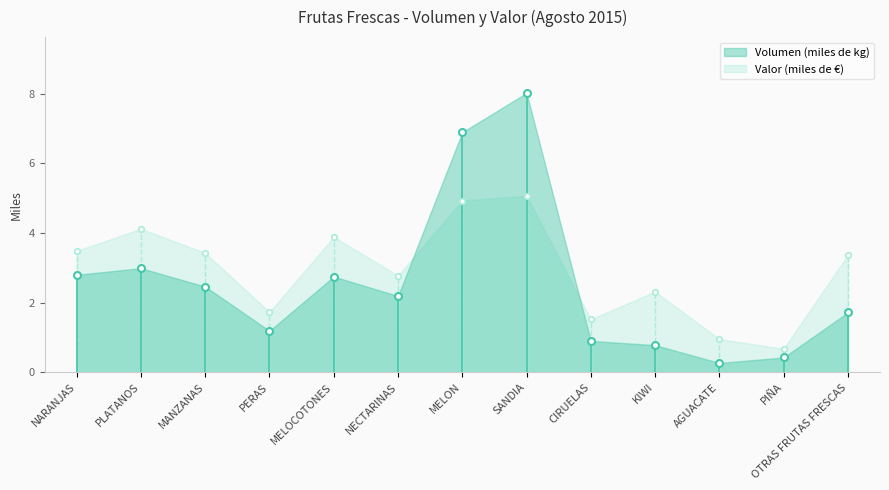

Between which two adjacent categories do Volumen (miles de kg) and Valor (miles de €) first intersect?

NECTARINAS and MELON